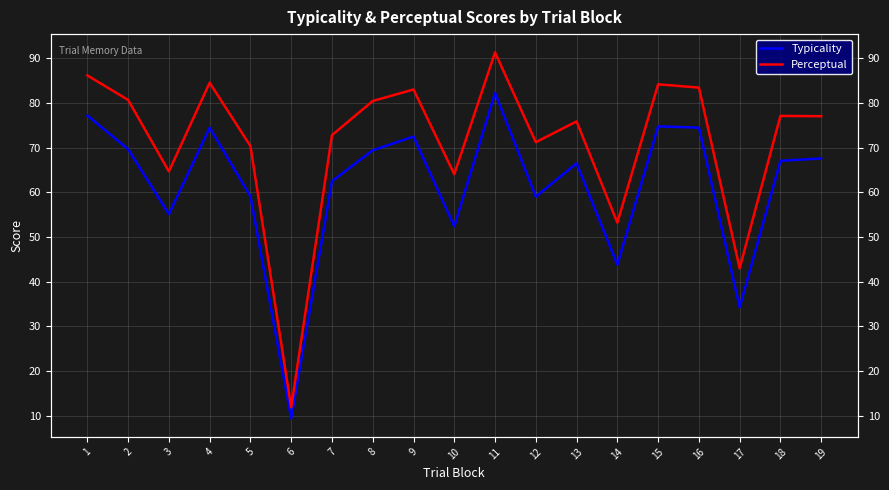

How many interior local peaks does the Typicality series have?

5